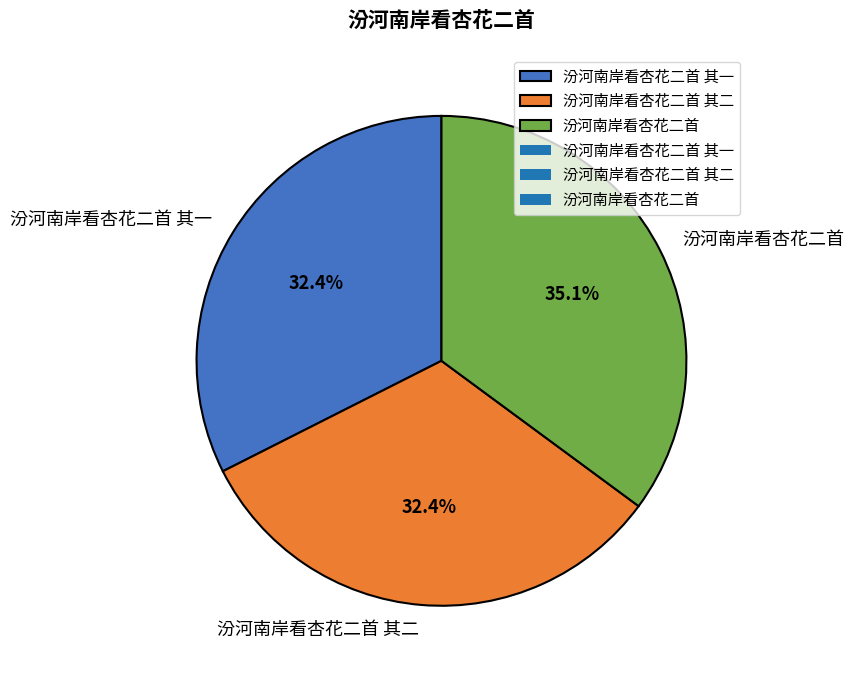

Does any single category account for the majority?

No